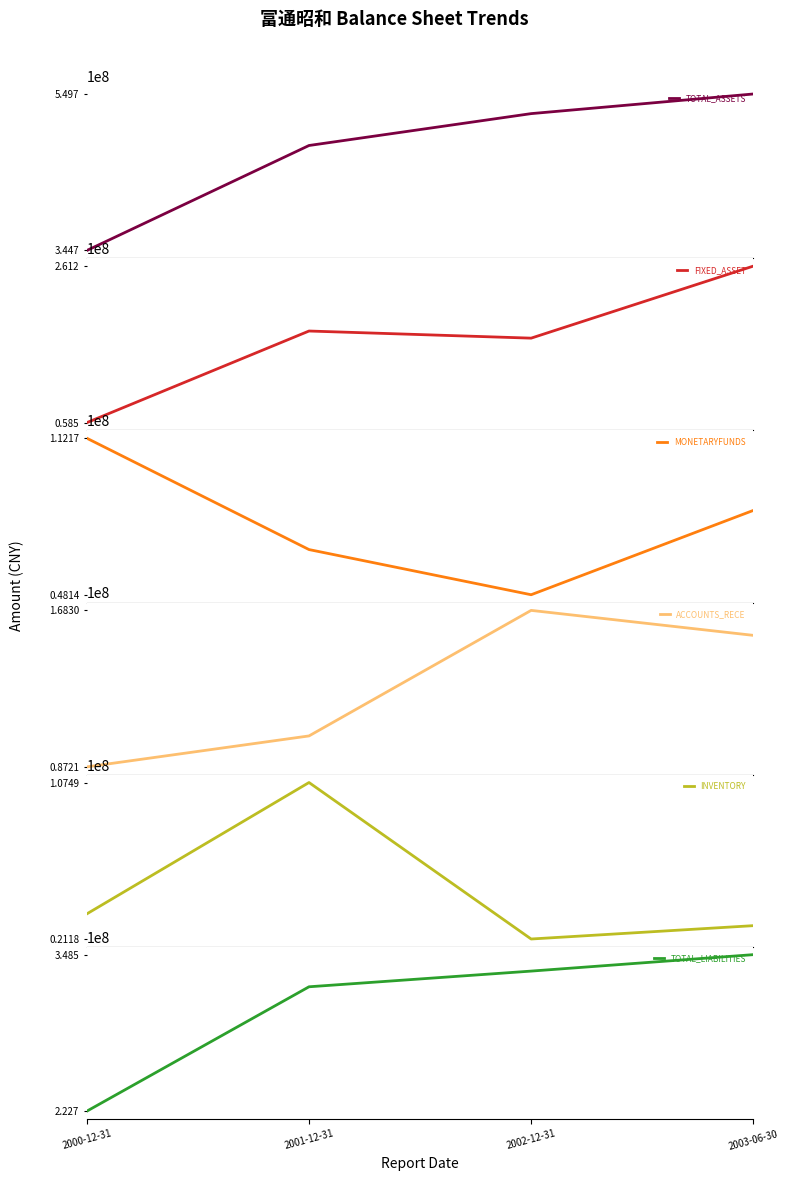

What is the label of the 4th point from the left?

2003-06-30